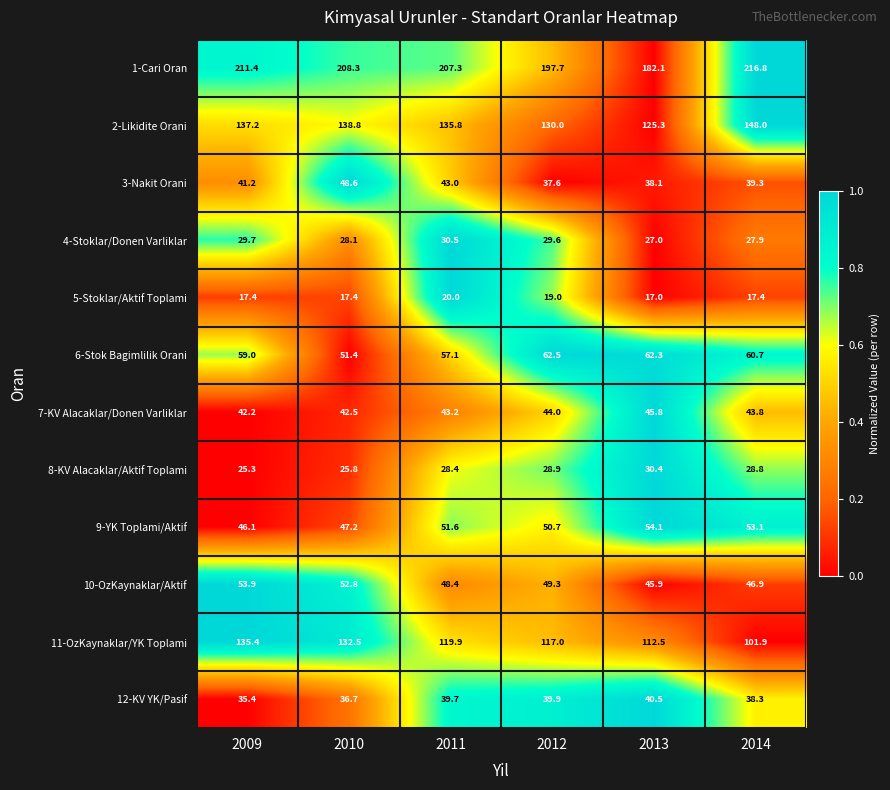

What is the spread (max minus min) of values at 2011?

187.3